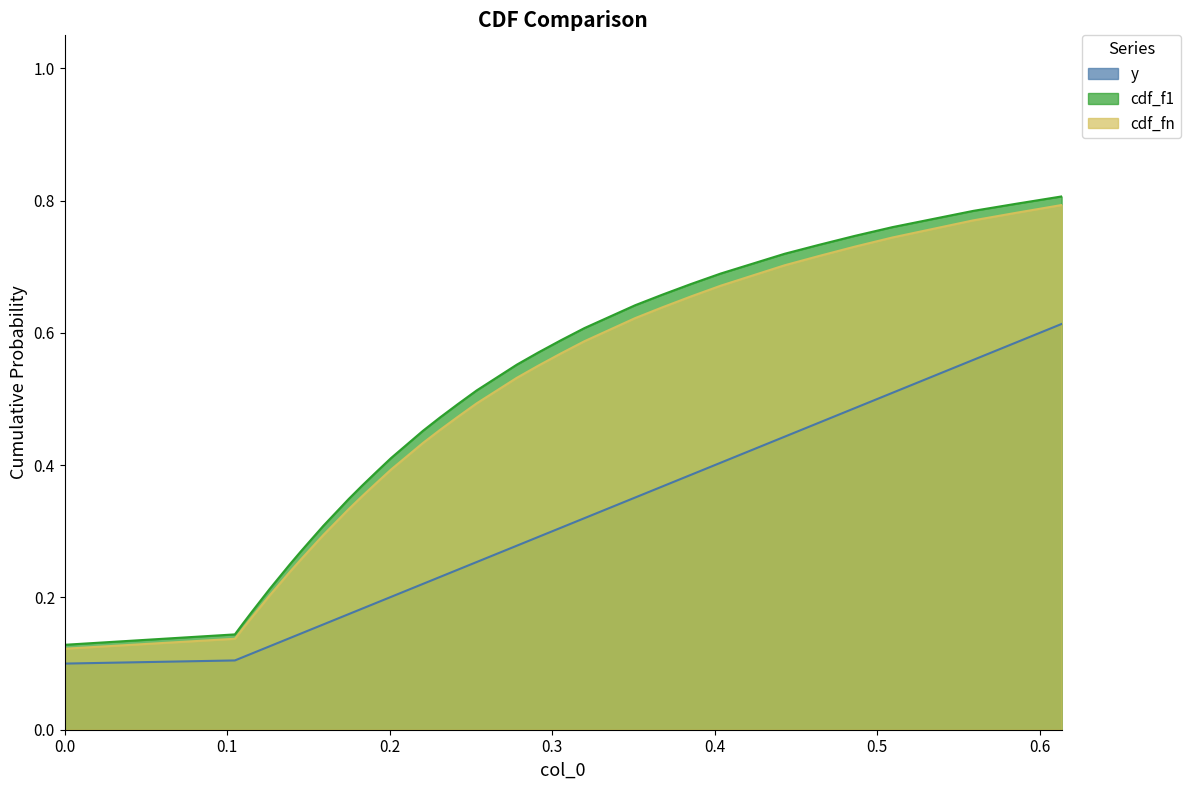

Which series has the largest range (max minus min)?

cdf_f1